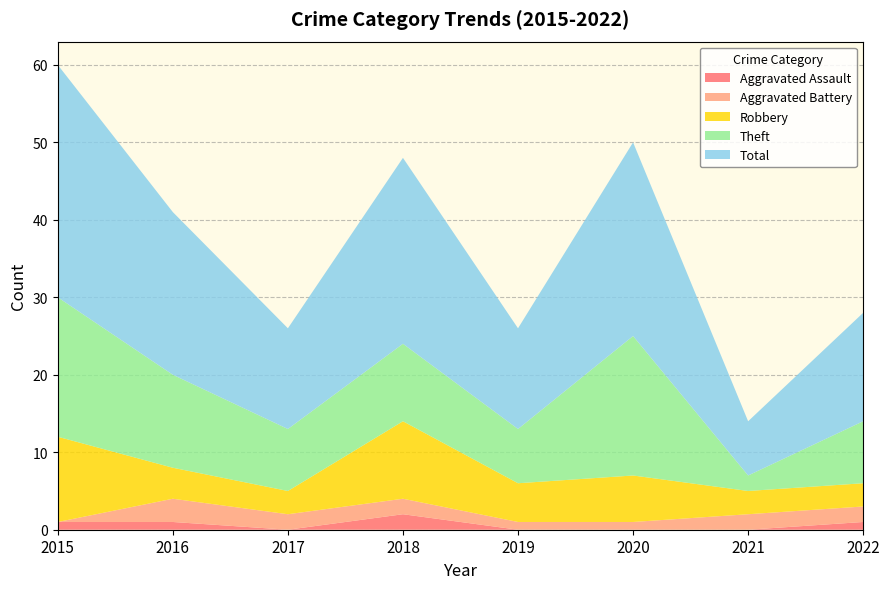

Reading left to right, transcribe all the data shown in this chart.

Aggravated Assault: 2015=1	2016=1	2017=0	2018=2	2019=0	2020=0	2021=0	2022=1
Aggravated Battery: 2015=0	2016=3	2017=2	2018=2	2019=1	2020=1	2021=2	2022=2
Robbery: 2015=11	2016=4	2017=3	2018=10	2019=5	2020=6	2021=3	2022=3
Theft: 2015=18	2016=12	2017=8	2018=10	2019=7	2020=18	2021=2	2022=8
Total: 2015=30	2016=21	2017=13	2018=24	2019=13	2020=25	2021=7	2022=14